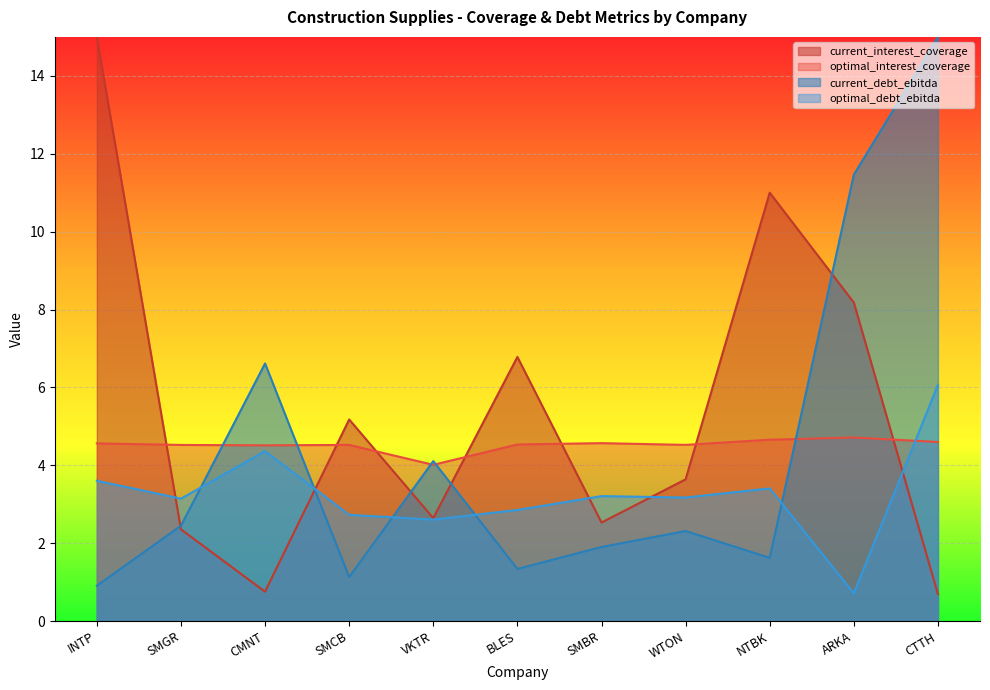

Where is current_debt_ebitda nearest to the value 7?

CMNT